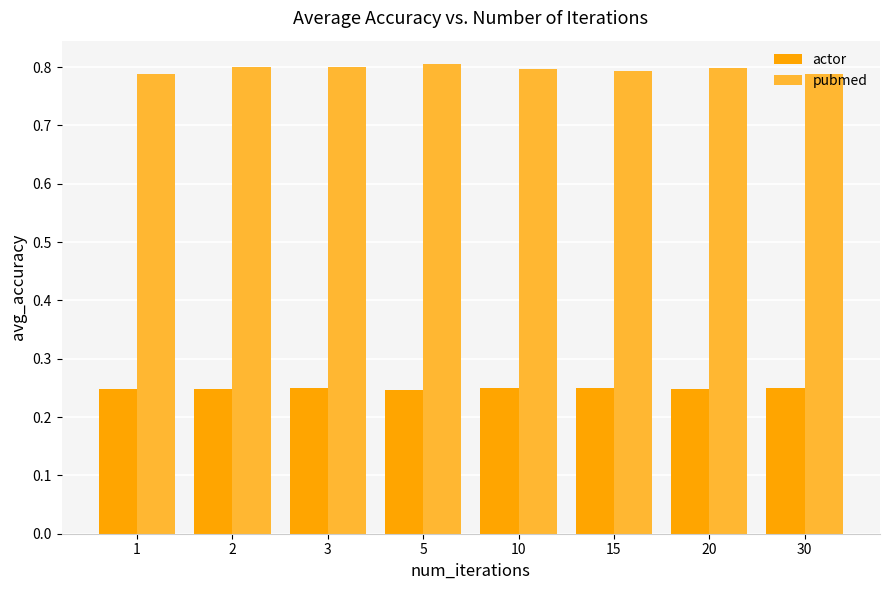

What is the total value across all series at 10?

1.0